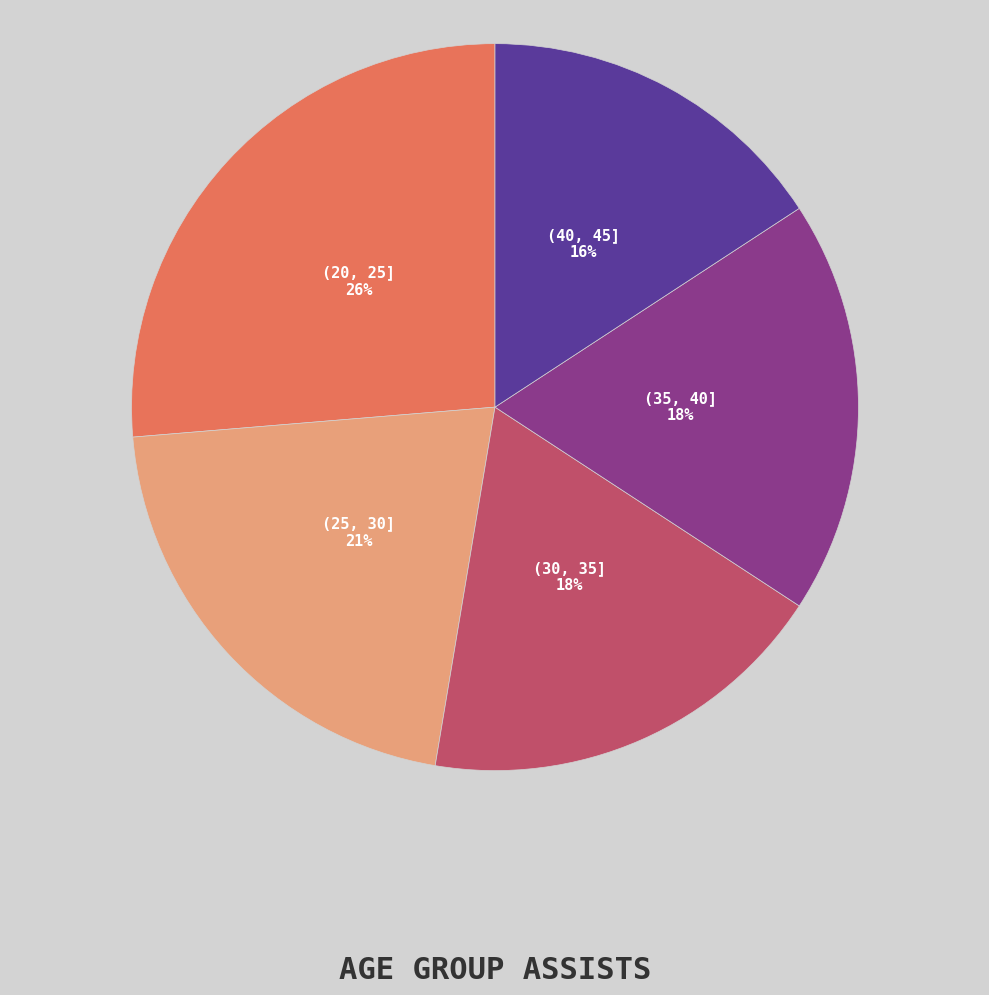

Is there any slice that represents more than half of the pie?

No